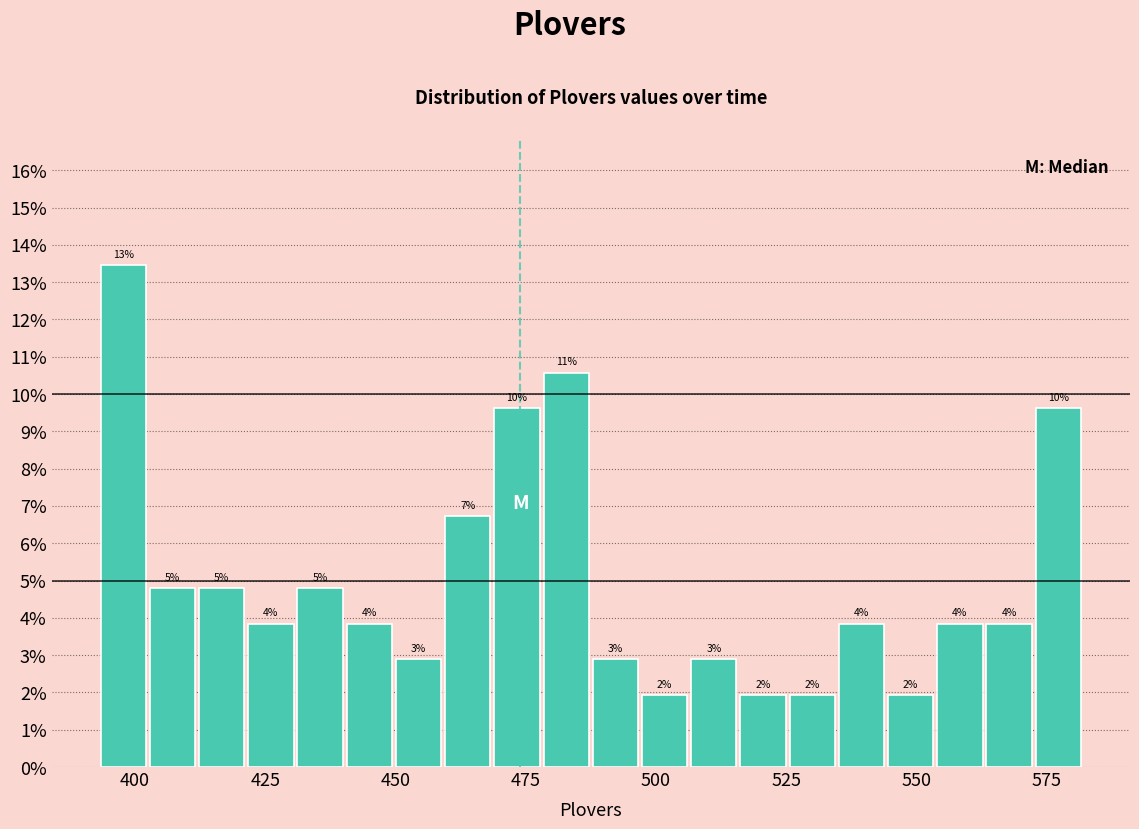

Read against the x-axis, roughly where is the centre of the tallest bar?

400